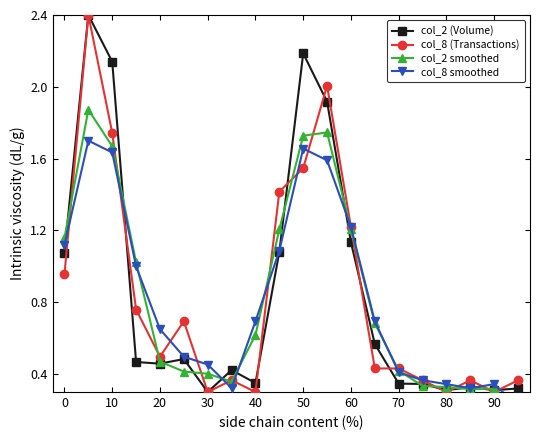

At how many categories does at least one series exceed 0?

20